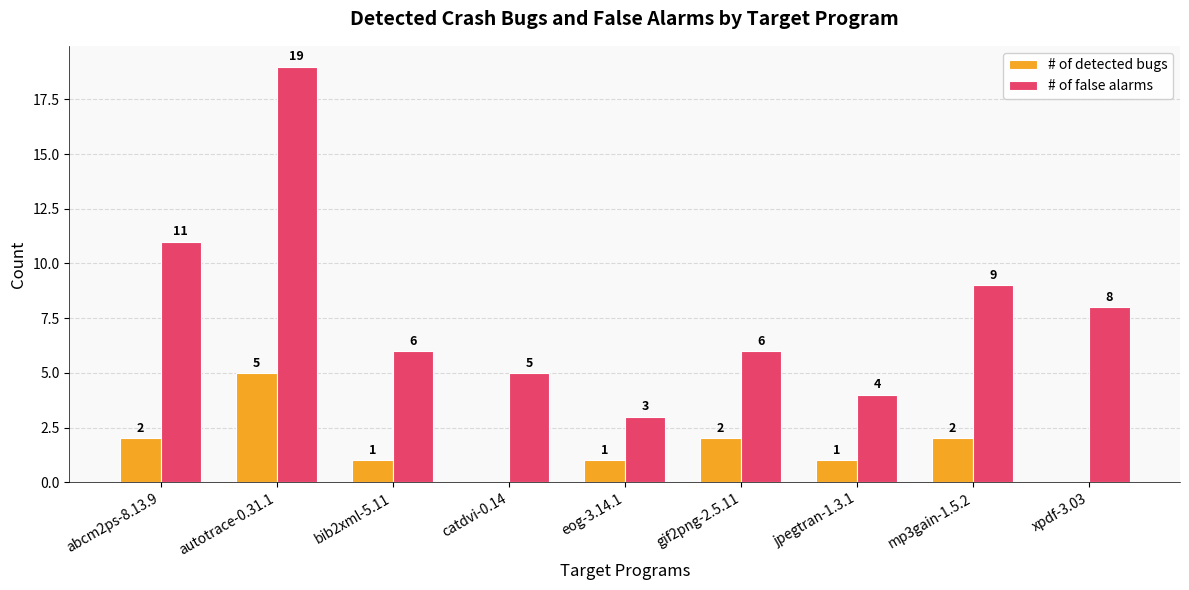

Between autotrace-0.31.1 and catdvi-0.14, which series saw the biggest shift?

# of false alarms